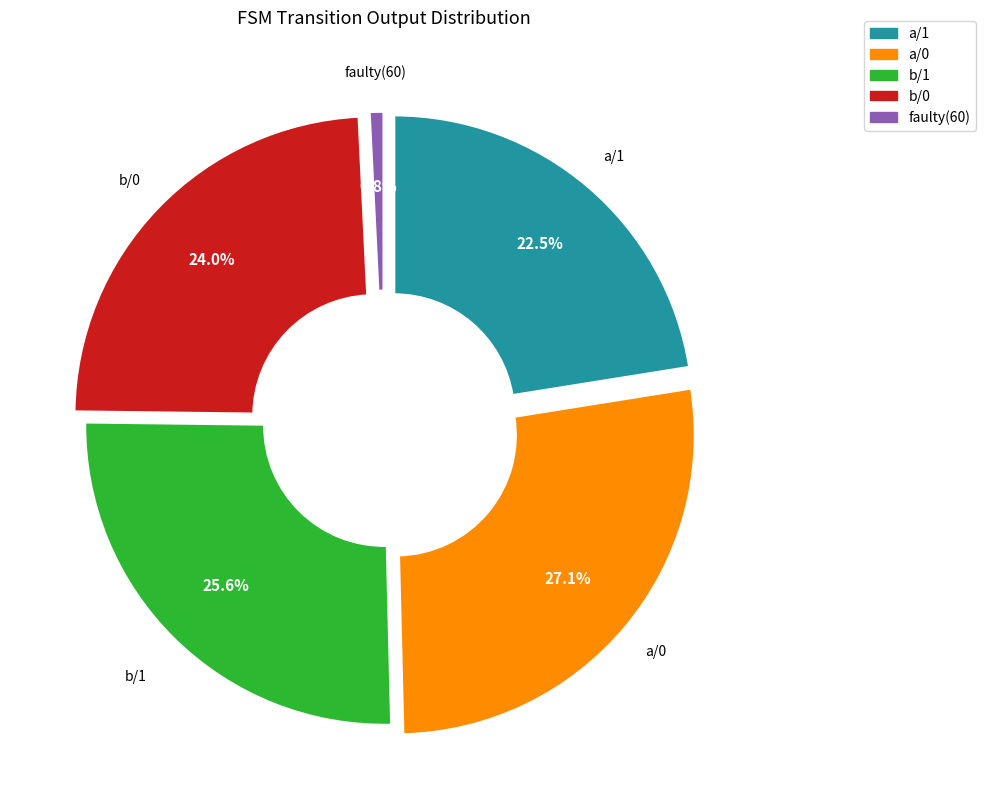

What portion of the pie excludes faulty?

99.2%